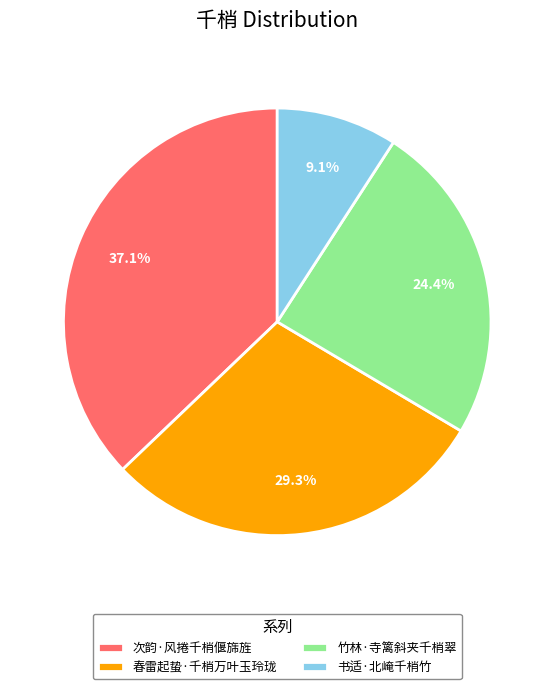

To the nearest percent, what is the difference between the 次韵·风捲千梢偃旆旌 and 春雷起蛰·千梢万叶玉玲珑 slice percentages?

8%